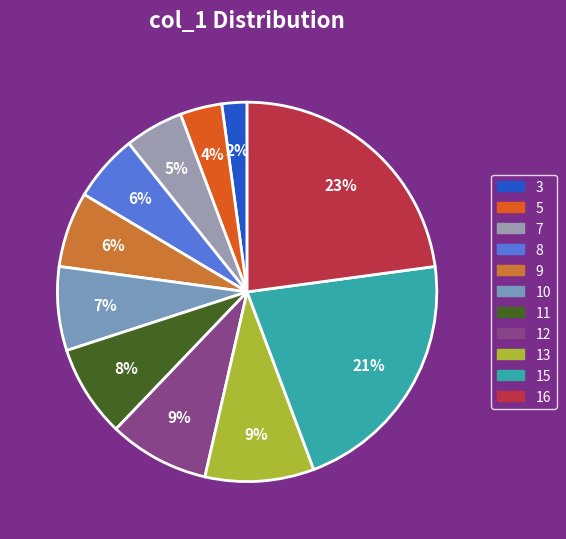

To the nearest percent, what percentage of the pie is 15?

21%